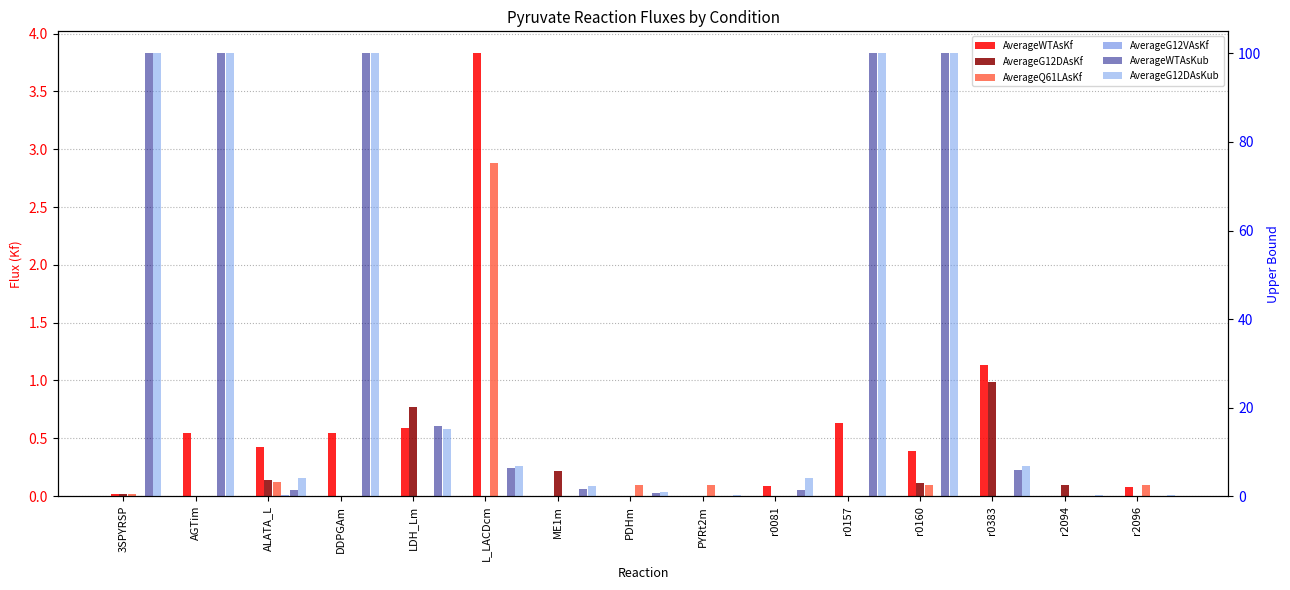

Reading left to right, what are all the values shown in this chart?

AverageWTAsKf: 3SPYRSP=0.0	AGTim=0.5	ALATA_L=0.4	DDPGAm=0.5	LDH_Lm=0.6	L_LACDcm=3.8	ME1m=0.0	PDHm=0.0	PYRt2m=0.0	r0081=0.1	r0157=0.6	r0160=0.4	r0383=1.1	r2094=0.0	r2096=0.1
AverageG12DAsKf: 3SPYRSP=0.0	AGTim=0.0	ALATA_L=0.1	DDPGAm=0.0	LDH_Lm=0.8	L_LACDcm=0.0	ME1m=0.2	PDHm=0.0	PYRt2m=0.0	r0081=0.0	r0157=0.0	r0160=0.1	r0383=1.0	r2094=0.1	r2096=0.0
AverageQ61LAsKf: 3SPYRSP=0.0	AGTim=0.0	ALATA_L=0.1	DDPGAm=0.0	LDH_Lm=0.0	L_LACDcm=2.9	ME1m=0.0	PDHm=0.1	PYRt2m=0.1	r0081=0.0	r0157=0.0	r0160=0.1	r0383=0.0	r2094=0.0	r2096=0.1
AverageG12VAsKf: 3SPYRSP=0.0	AGTim=0.0	ALATA_L=0.1	DDPGAm=0.0	LDH_Lm=0.0	L_LACDcm=0.0	ME1m=0.0	PDHm=0.0	PYRt2m=0.0	r0081=0.0	r0157=0.0	r0160=0.1	r0383=0.0	r2094=0.1	r2096=0.0
AverageWTAsKub: 3SPYRSP=100.0	AGTim=100.0	ALATA_L=1.3	DDPGAm=100.0	LDH_Lm=15.8	L_LACDcm=6.3	ME1m=1.5	PDHm=0.7	PYRt2m=0.1	r0081=1.3	r0157=100.0	r0160=100.0	r0383=5.9	r2094=0.1	r2096=0.1
AverageG12DAsKub: 3SPYRSP=100.0	AGTim=100.0	ALATA_L=4.1	DDPGAm=100.0	LDH_Lm=15.2	L_LACDcm=6.7	ME1m=2.3	PDHm=0.9	PYRt2m=0.1	r0081=4.1	r0157=100.0	r0160=100.0	r0383=6.9	r2094=0.1	r2096=0.1